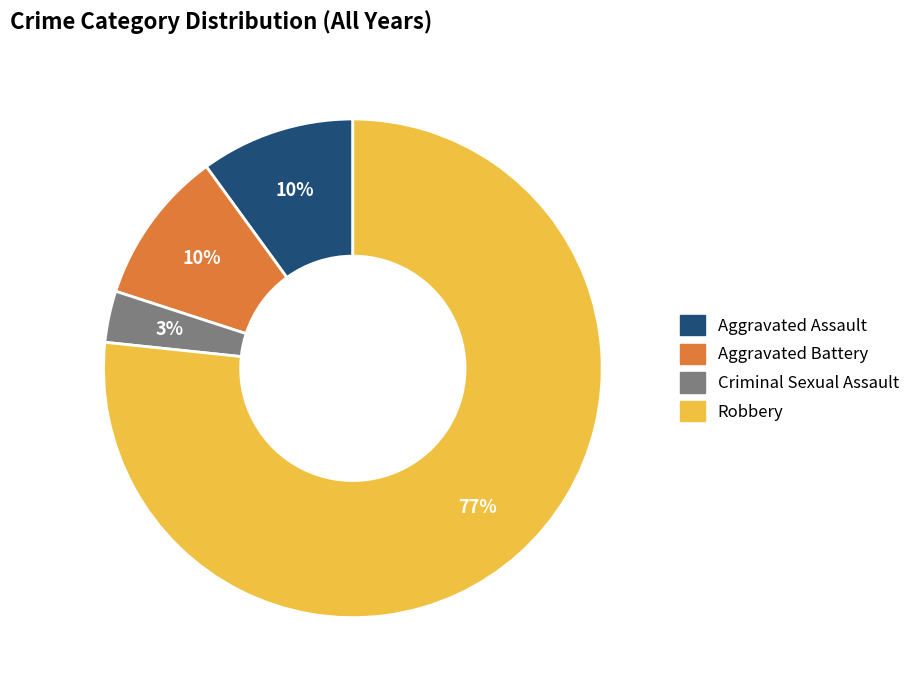

Count the number of slices in the pie.

4